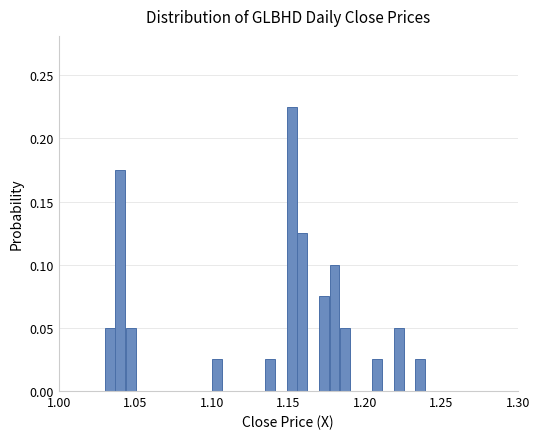

Read against the x-axis, roughly where is the centre of the tallest bar?

1.150